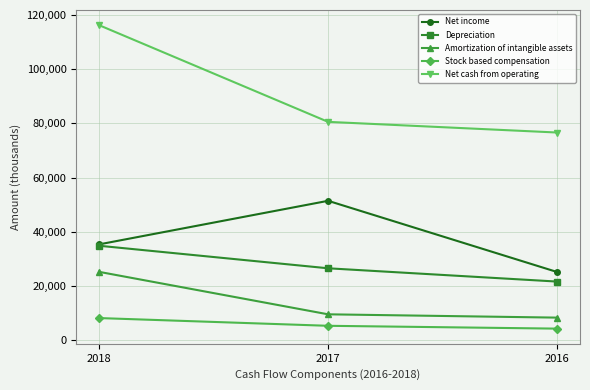

The Stock based compensation series shows 8130 at 2018. True or false?

True